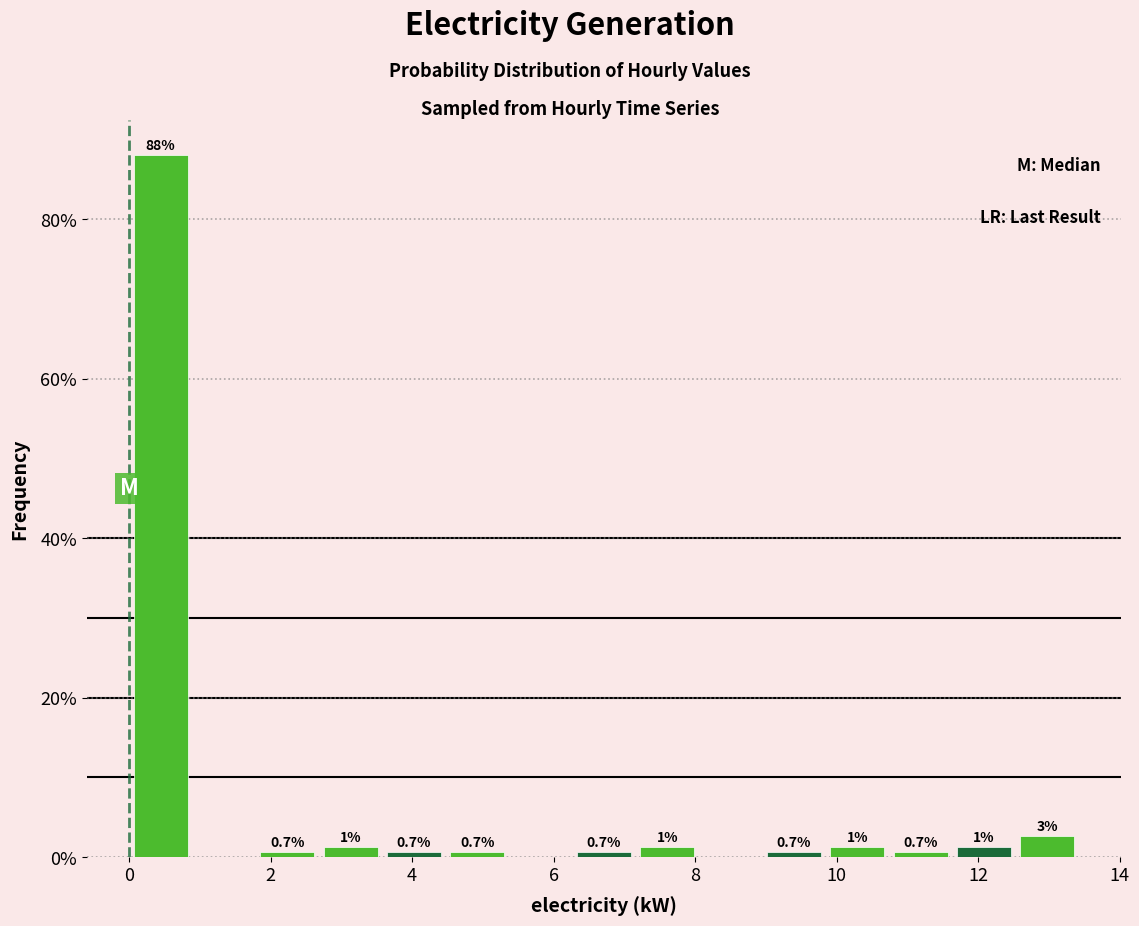

Over which range of the x-axis is the bar tallest?

0.0 to 0.8